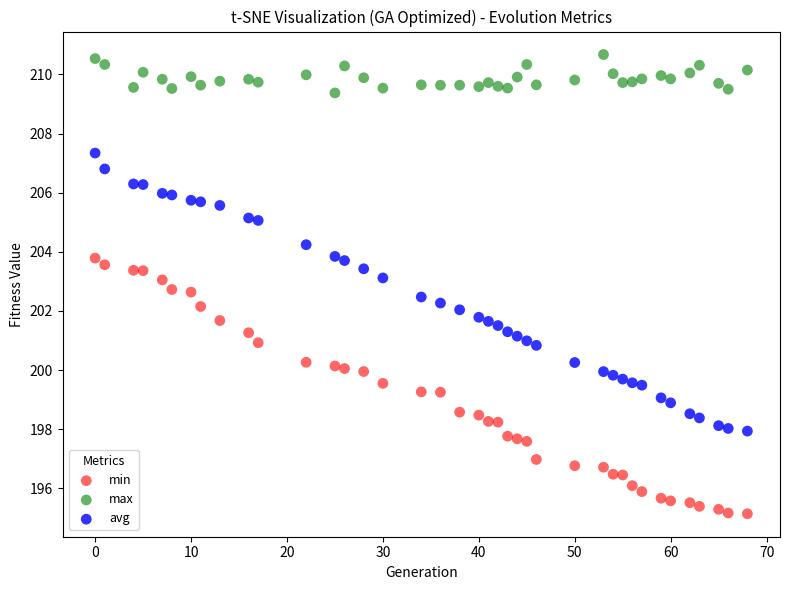

What is the X range (max minus min) for the scatter plot?

68.0